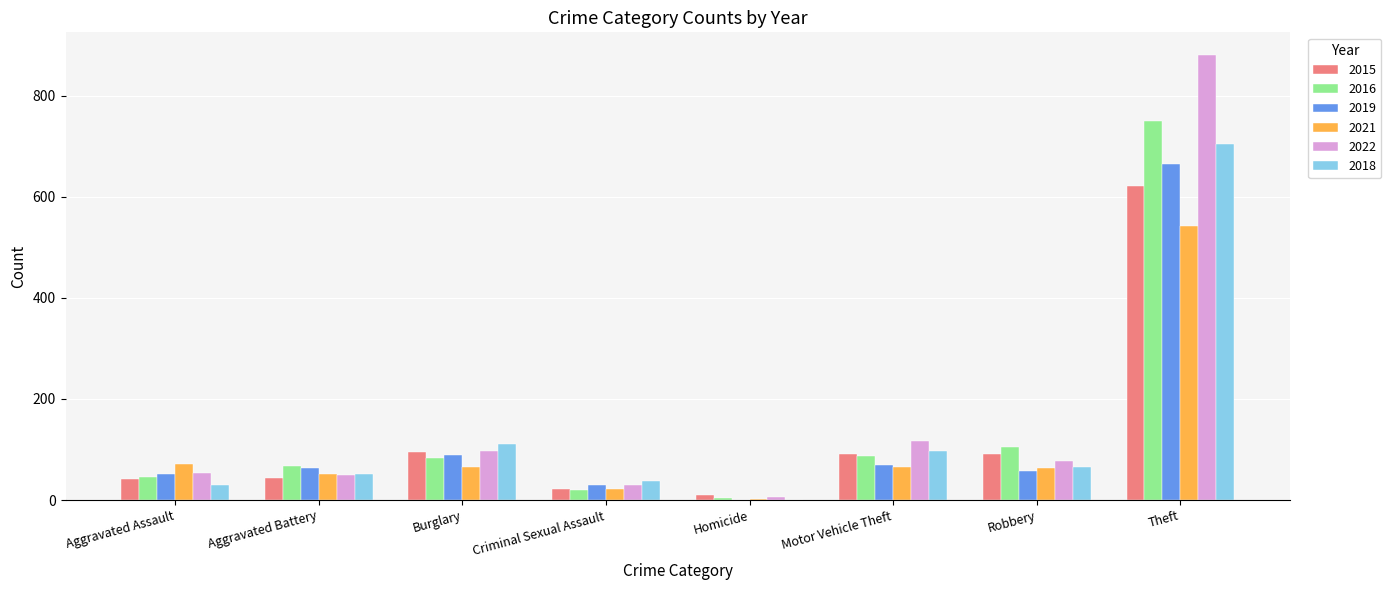

How many series are shown in this chart?

6